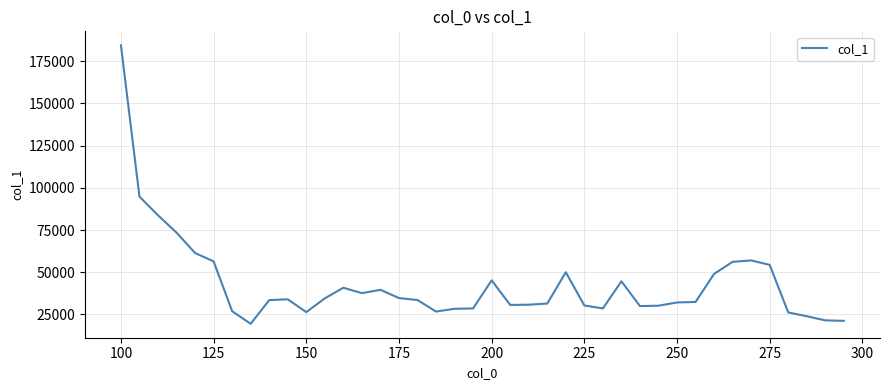

What is the difference between the maximum and minimum values?

165010